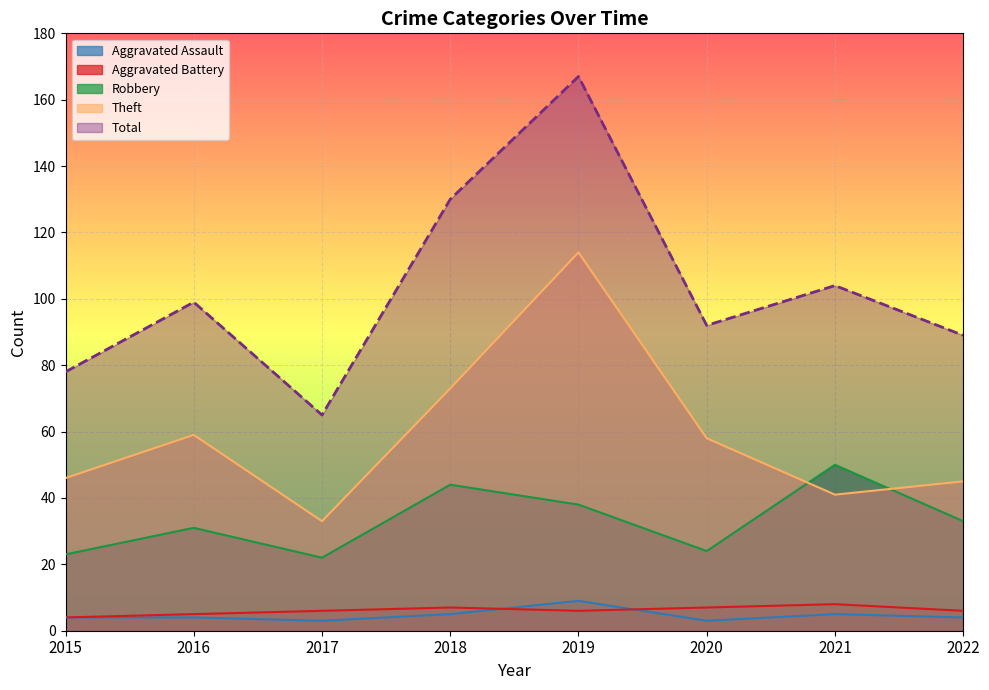

Between 2017 and 2018, which series saw the biggest shift?

Total